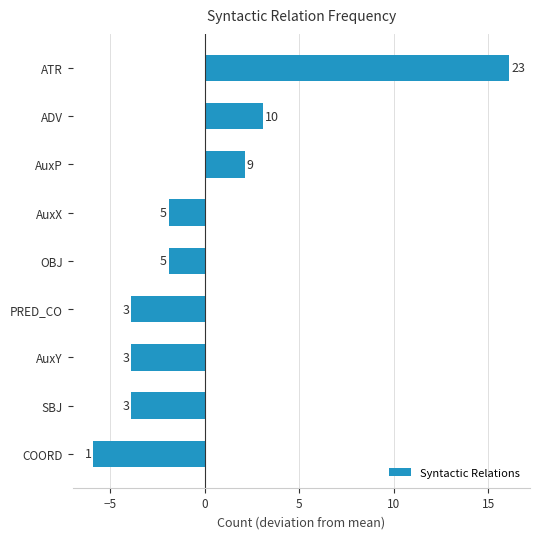

Does the chart contain any negative values?

Yes